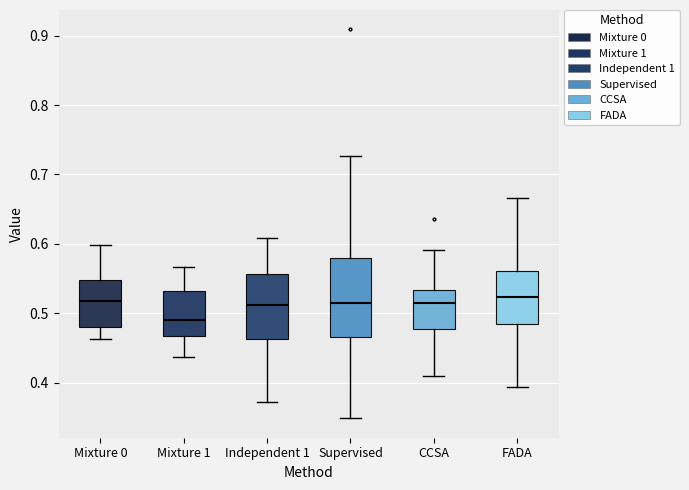

Which box is the tallest, from its lower edge to its upper edge?

Supervised